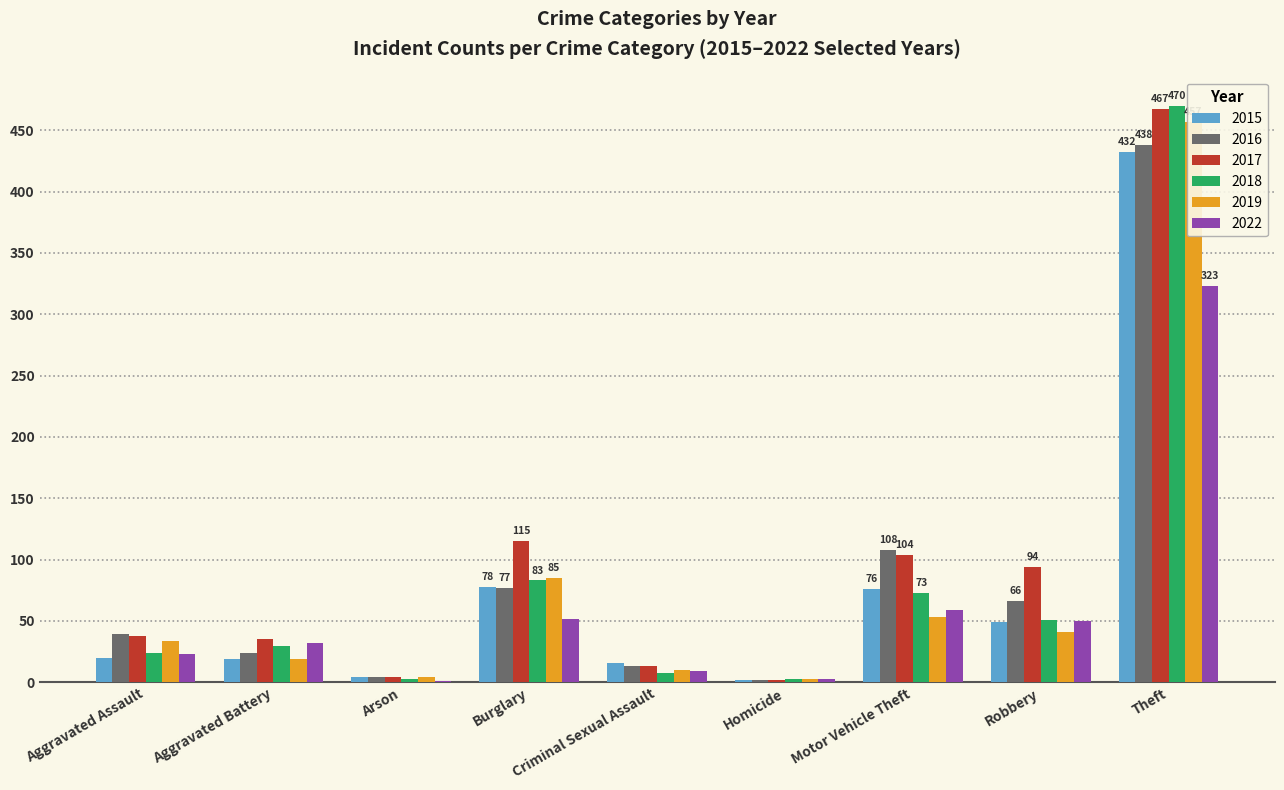

What is the difference between the highest and lowest values at Motor Vehicle Theft?

55